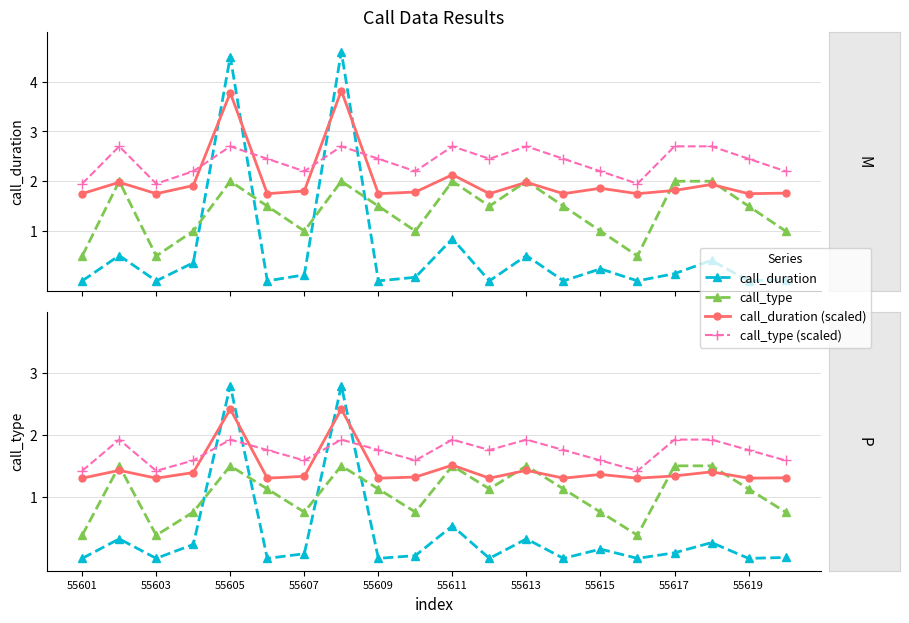

Does the chart have visible grid lines?

Yes